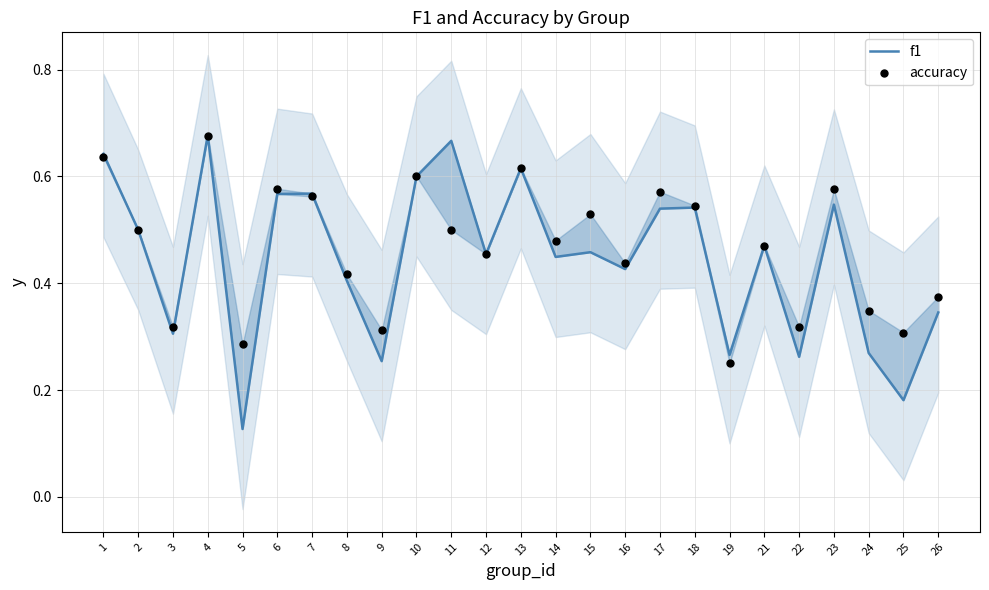

Which series contains the lowest Y value?

f1